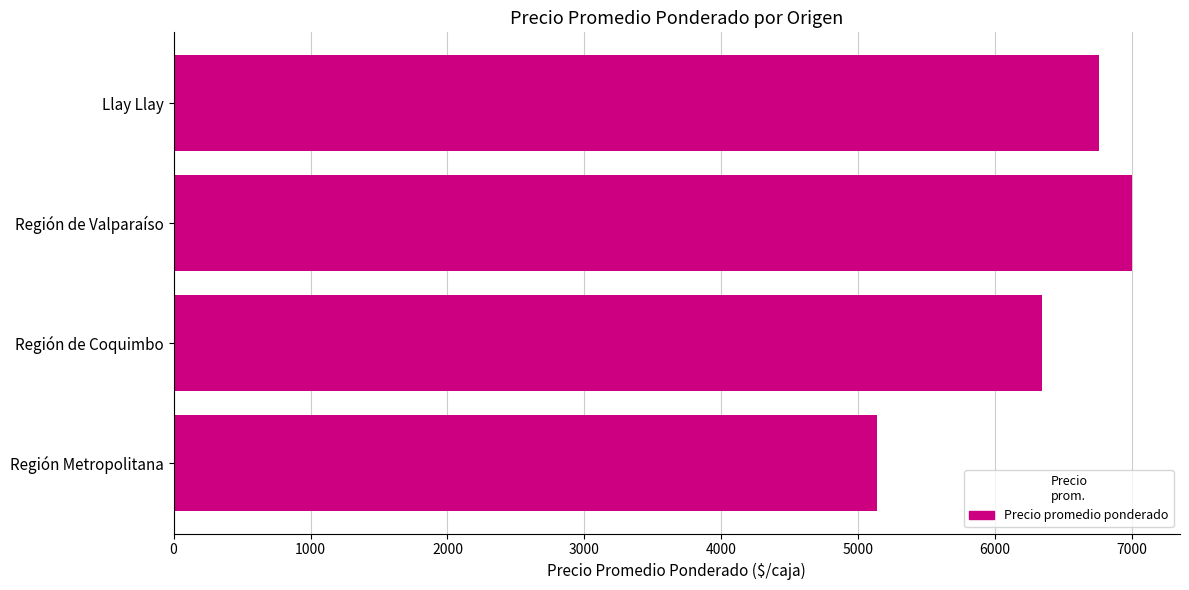

What is the smallest value displayed?

5136